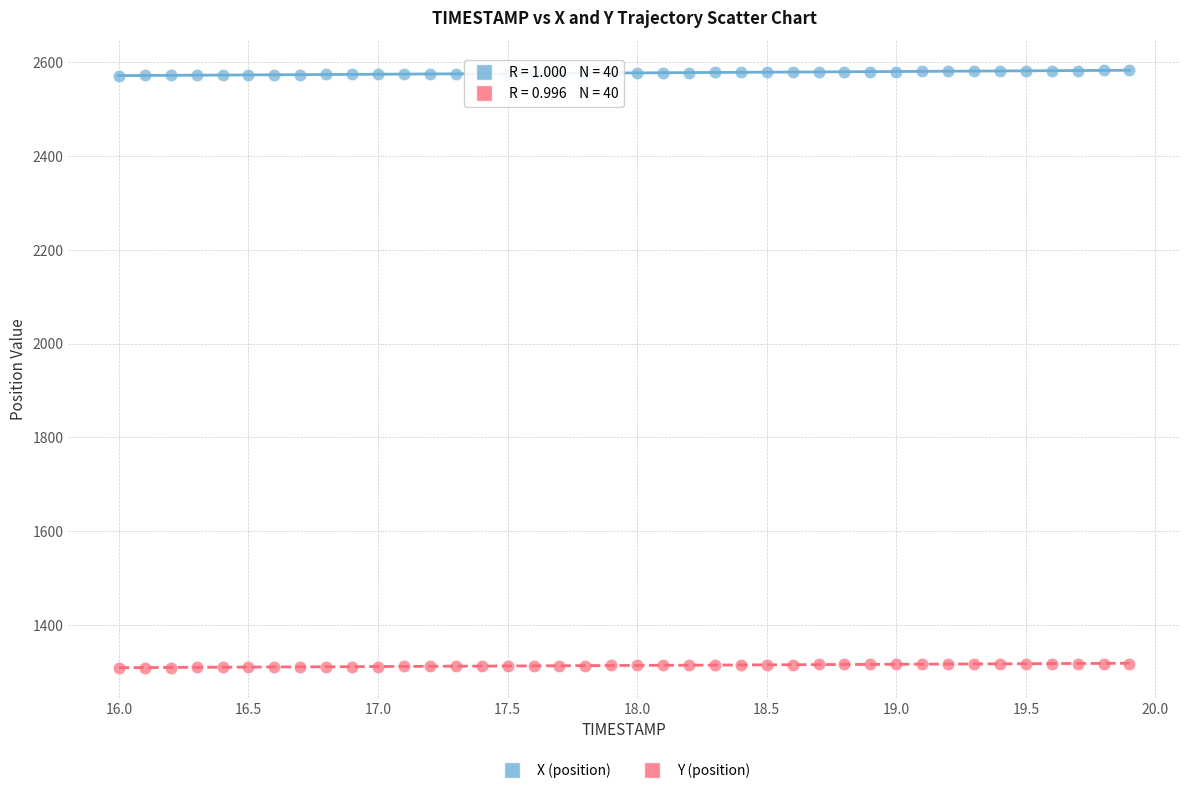

Across all data points, what is the range of Y values (max minus min)?

1274.1